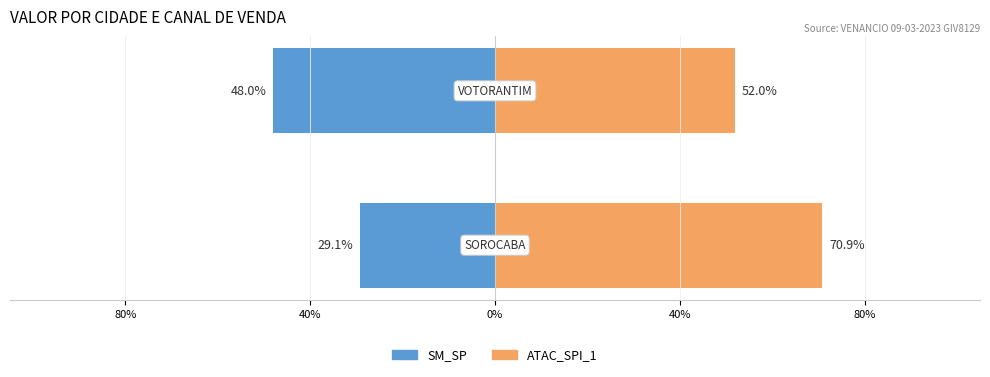

What is the difference between the ATAC_SPI_1 values at 40% and 80%?

18.9